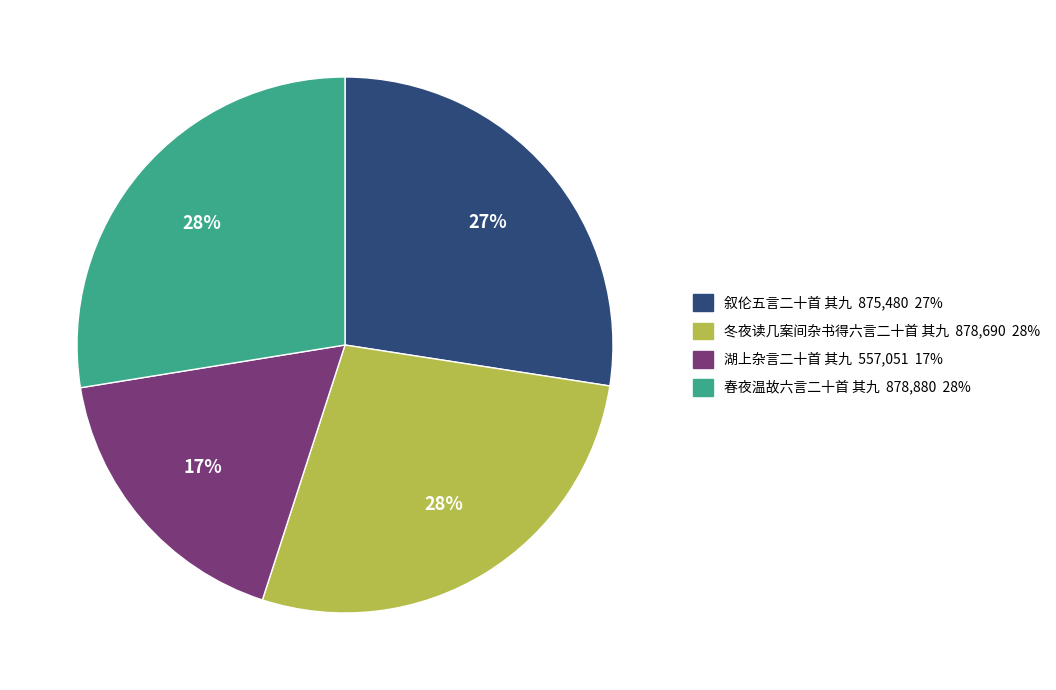

Which has a higher value, 春夜温故六言二十首 其九 878,880 28% or 湖上杂言二十首 其九 557,051 17%?

春夜温故六言二十首 其九 878,880 28%